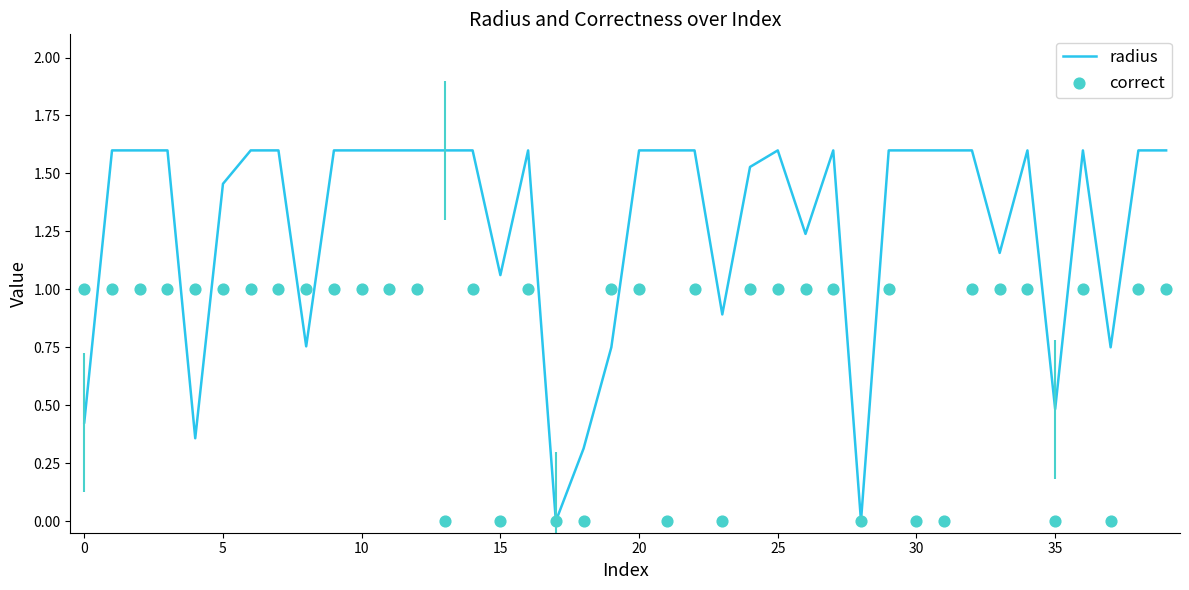

What are all the series names shown in the legend?

radius, correct